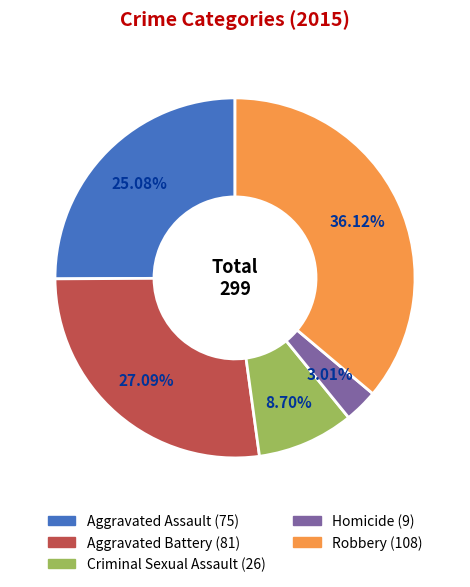

Count the number of slices in the pie.

5